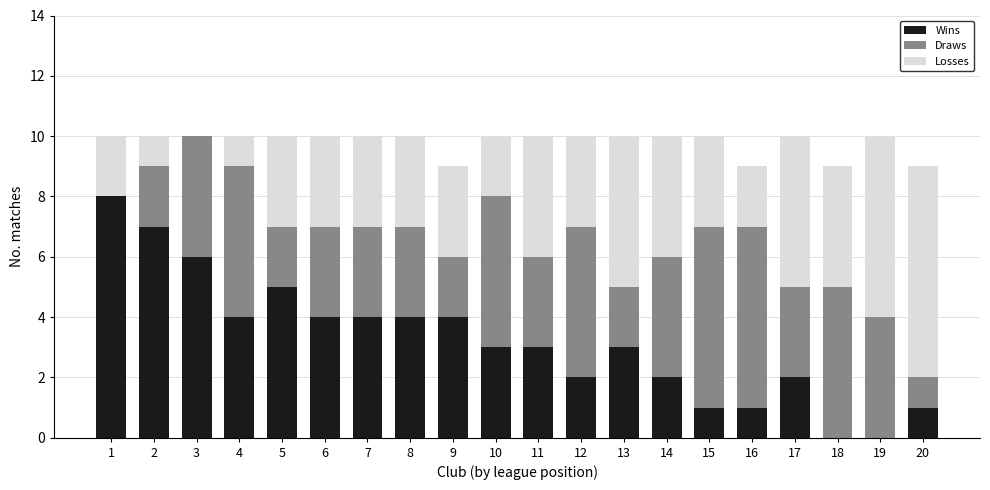

What is the total value across all series at 14?

10